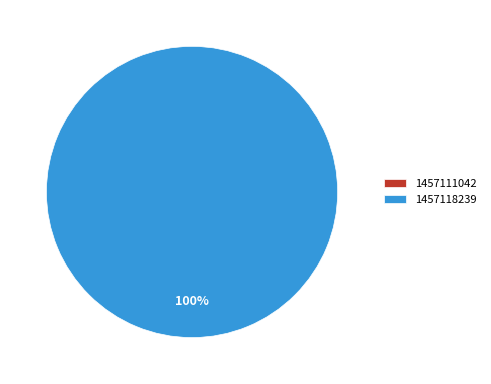

Combined, what portion of the pie is 1457118239 and 1457111042?

100.0%